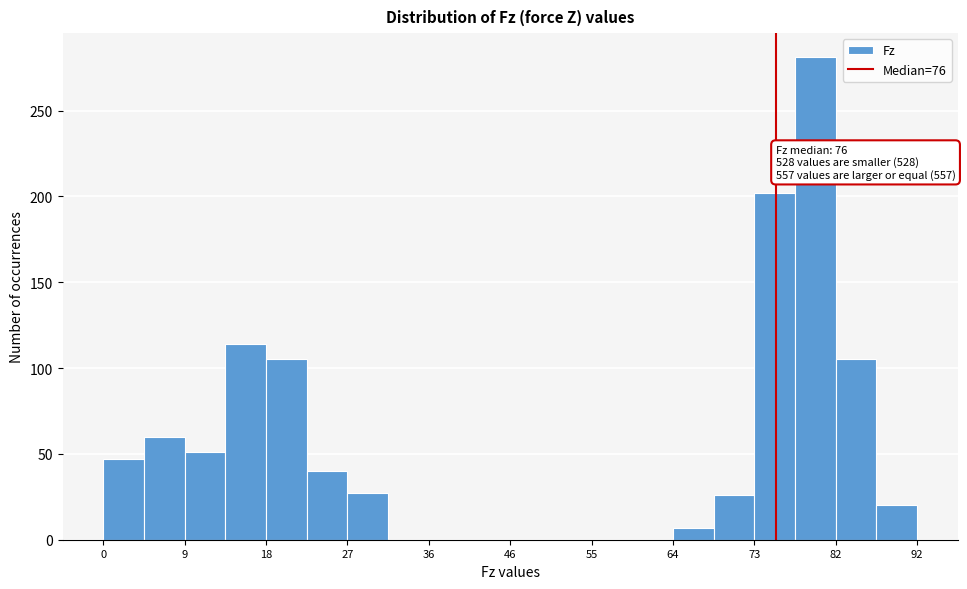

Over which range of the x-axis is the bar tallest?

78.2 to 82.8